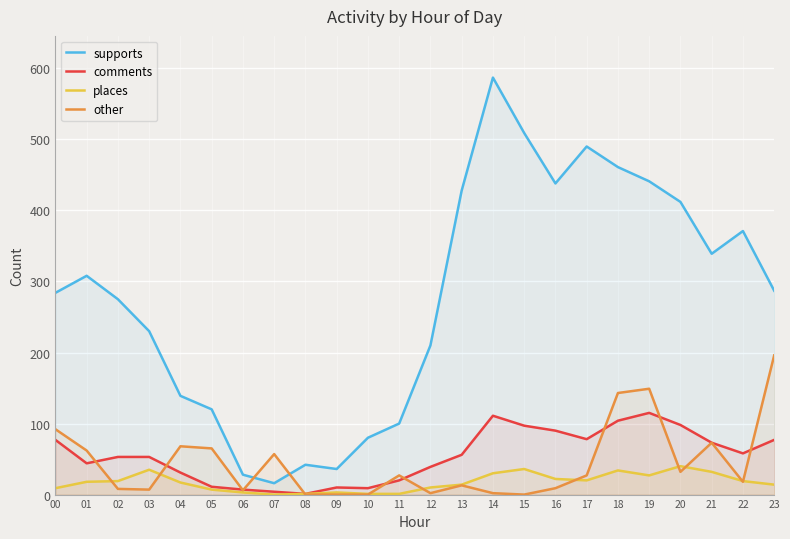

At which category is the sum across all series the highest?

18